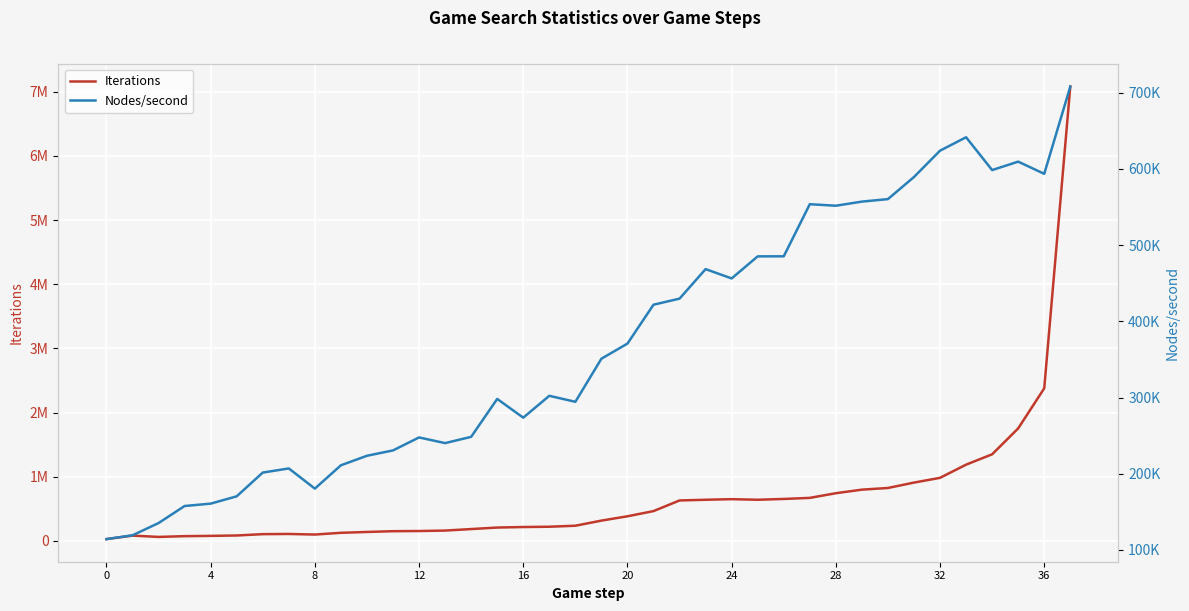

What is the average value of the Nodes/second series?

370368.1